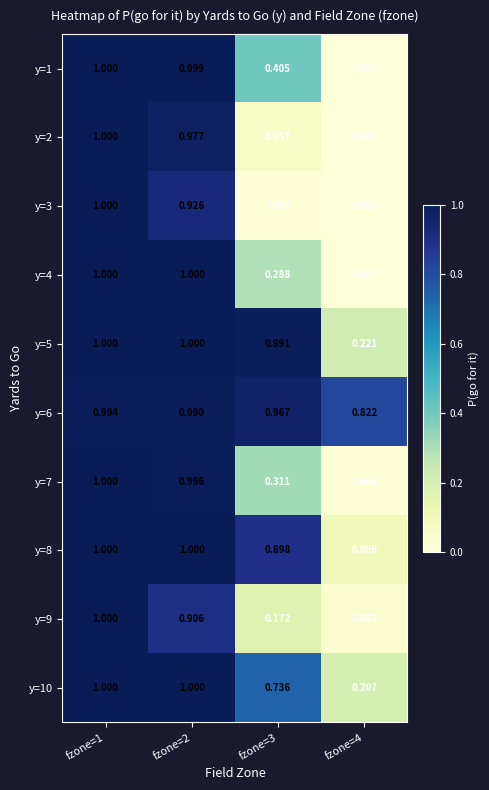

Is the value of y=2 at fzone=3 greater than the value of y=10 at fzone=3?

No